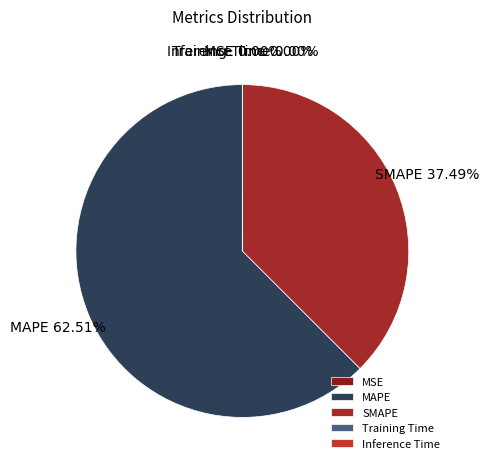

Is it true that MAPE is 70% of the pie?

False